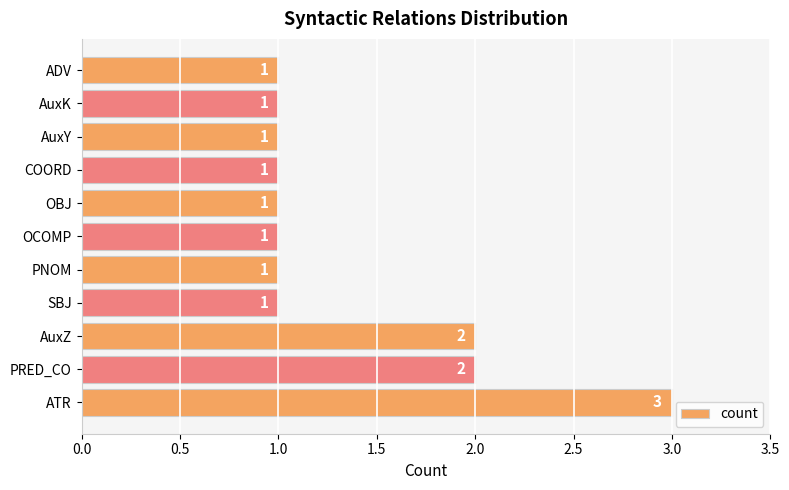

Count the number of values greater than 1.

3